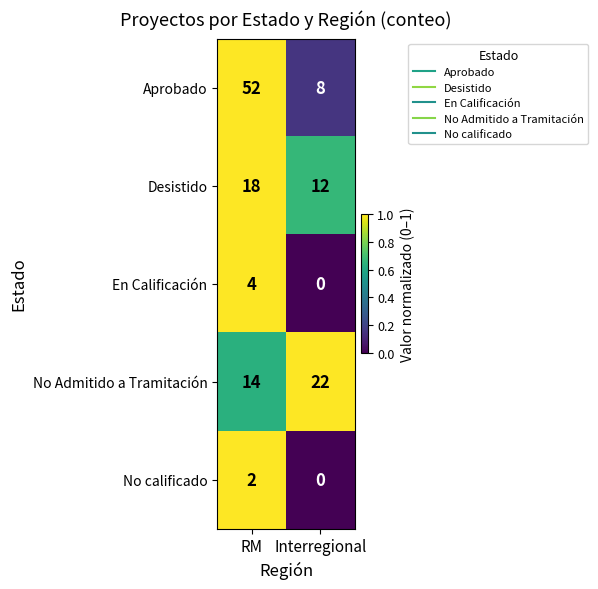

How many categories are shown in the chart?

2